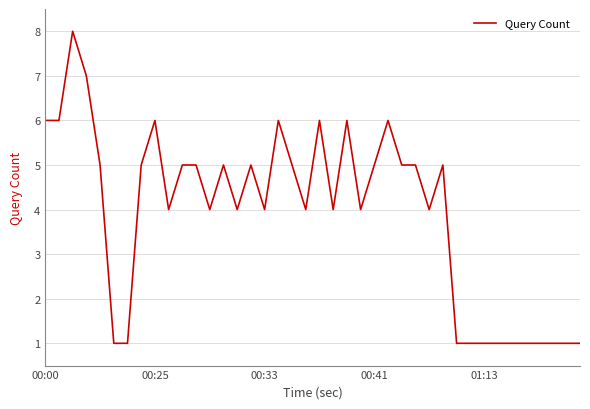

What is the maximum value shown in the chart?

8